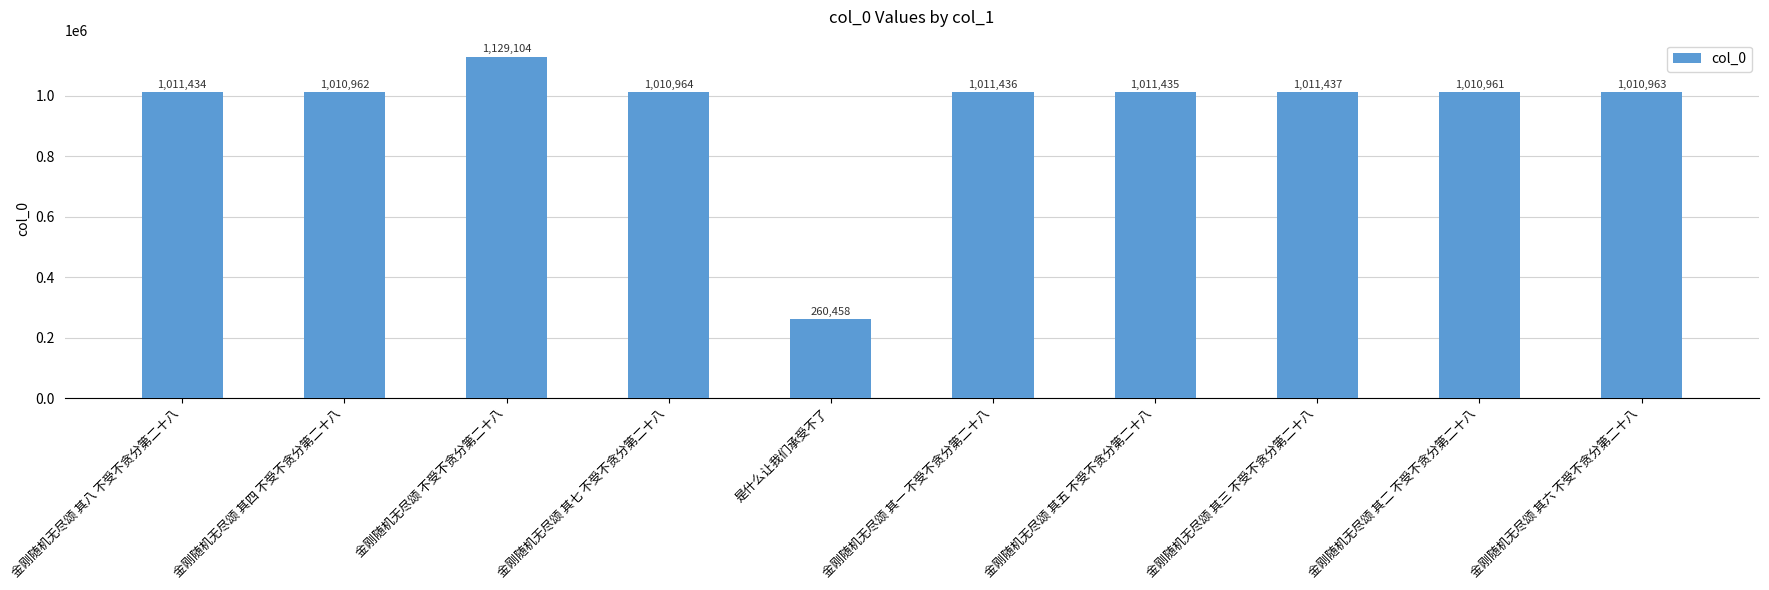

The value at 金刚随机无尽颂 其三 不受不贪分第二十八 is 1011437. True or false?

True